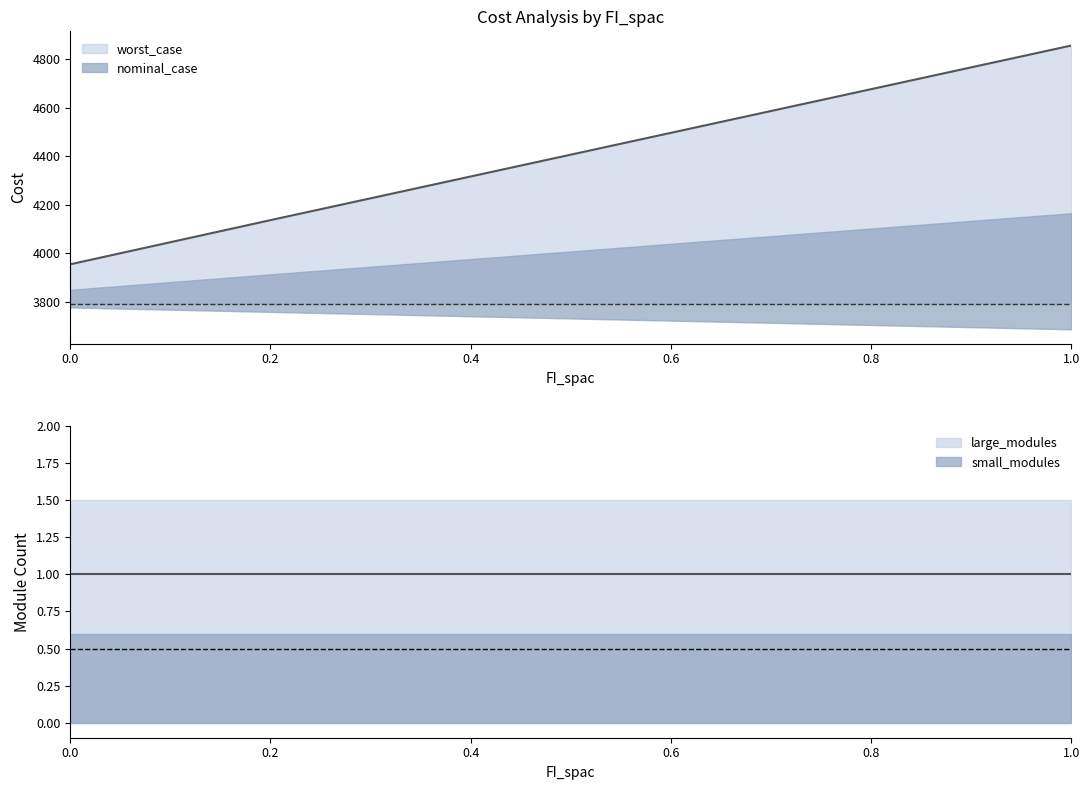

What is the difference between the second highest and second lowest values in the worst_case series?

721.0